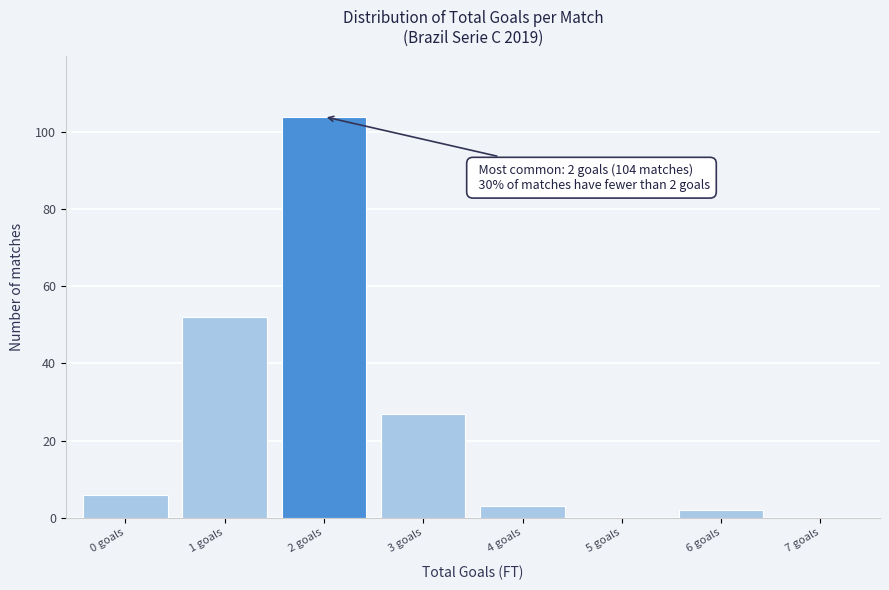

Which range on the x-axis has the tallest bar?

1.5 to 2.5